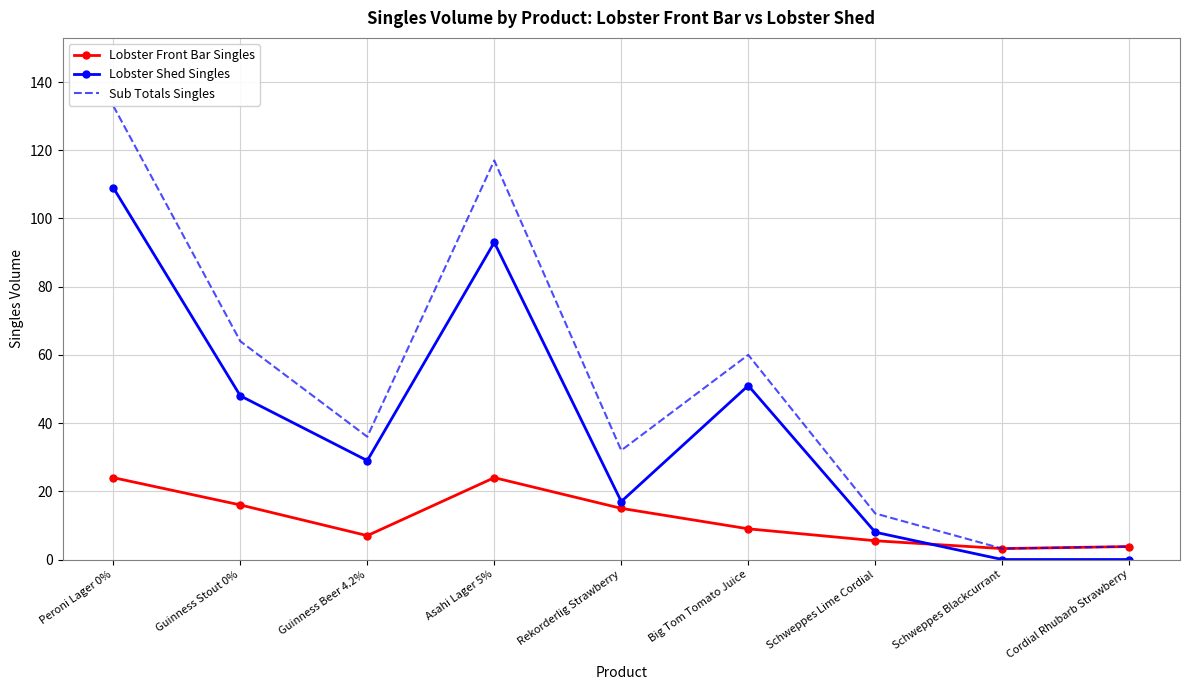

At which label does Lobster Shed Singles reach its peak?

Peroni Lager 0%